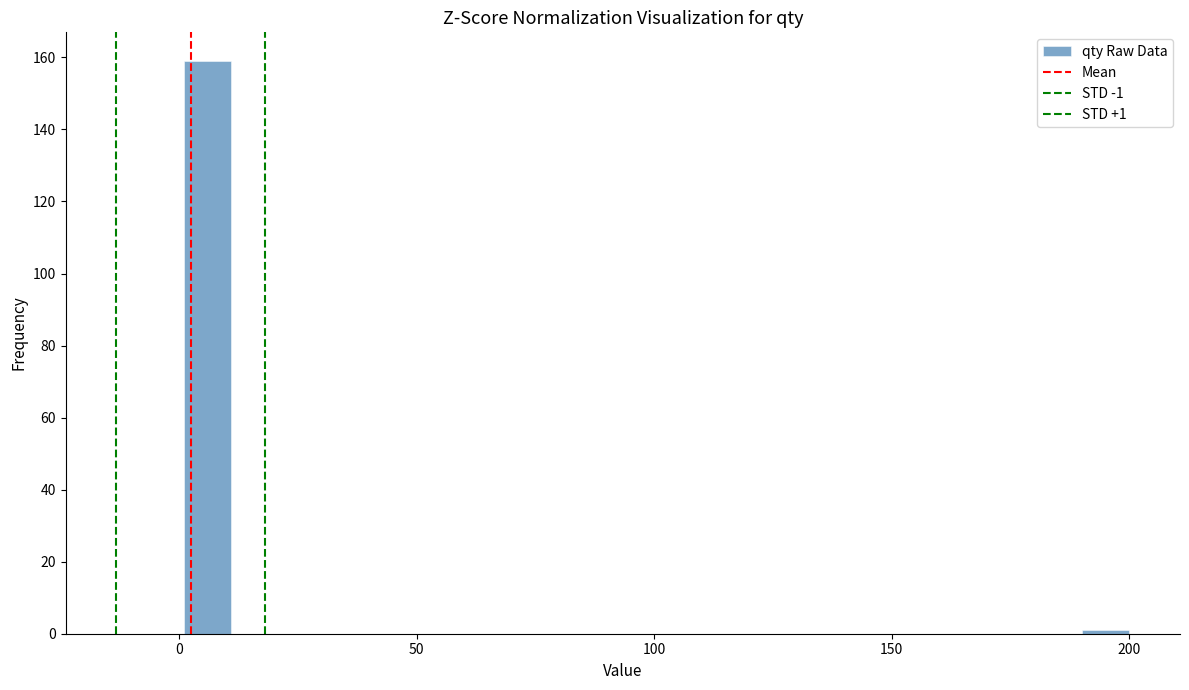

Read against the x-axis, roughly where is the centre of the tallest bar?

5